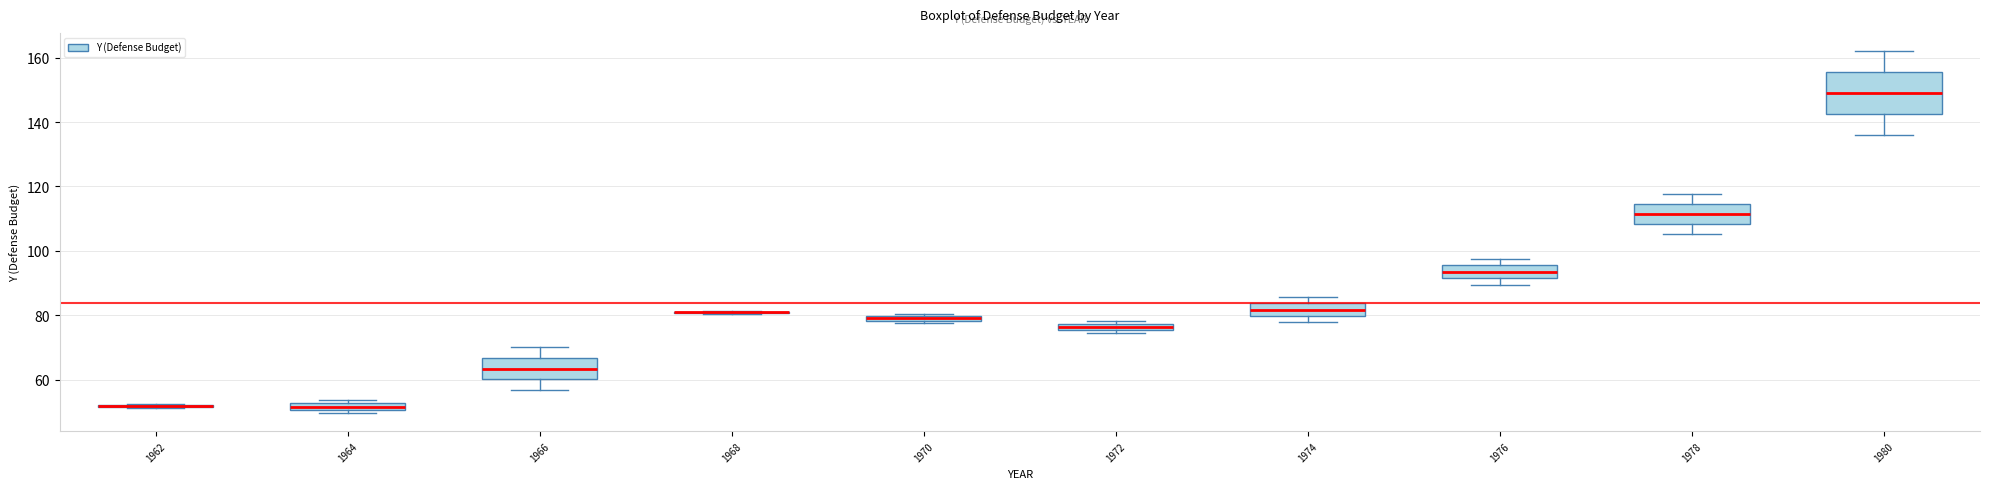

Comparing the boxes themselves (not the whiskers), which one is the tallest?

1980